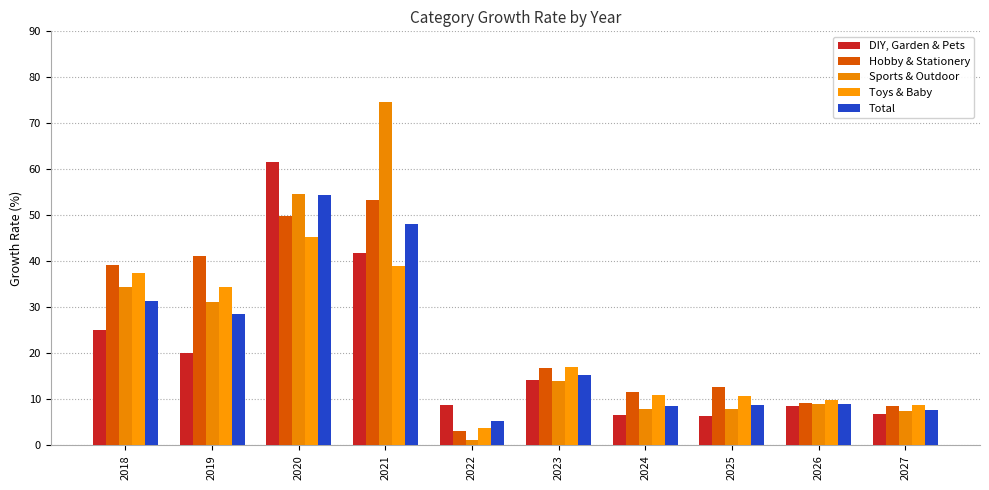

List the series in order of their peak value, highest first.

Sports & Outdoor, DIY, Garden & Pets, Total, Hobby & Stationery, Toys & Baby